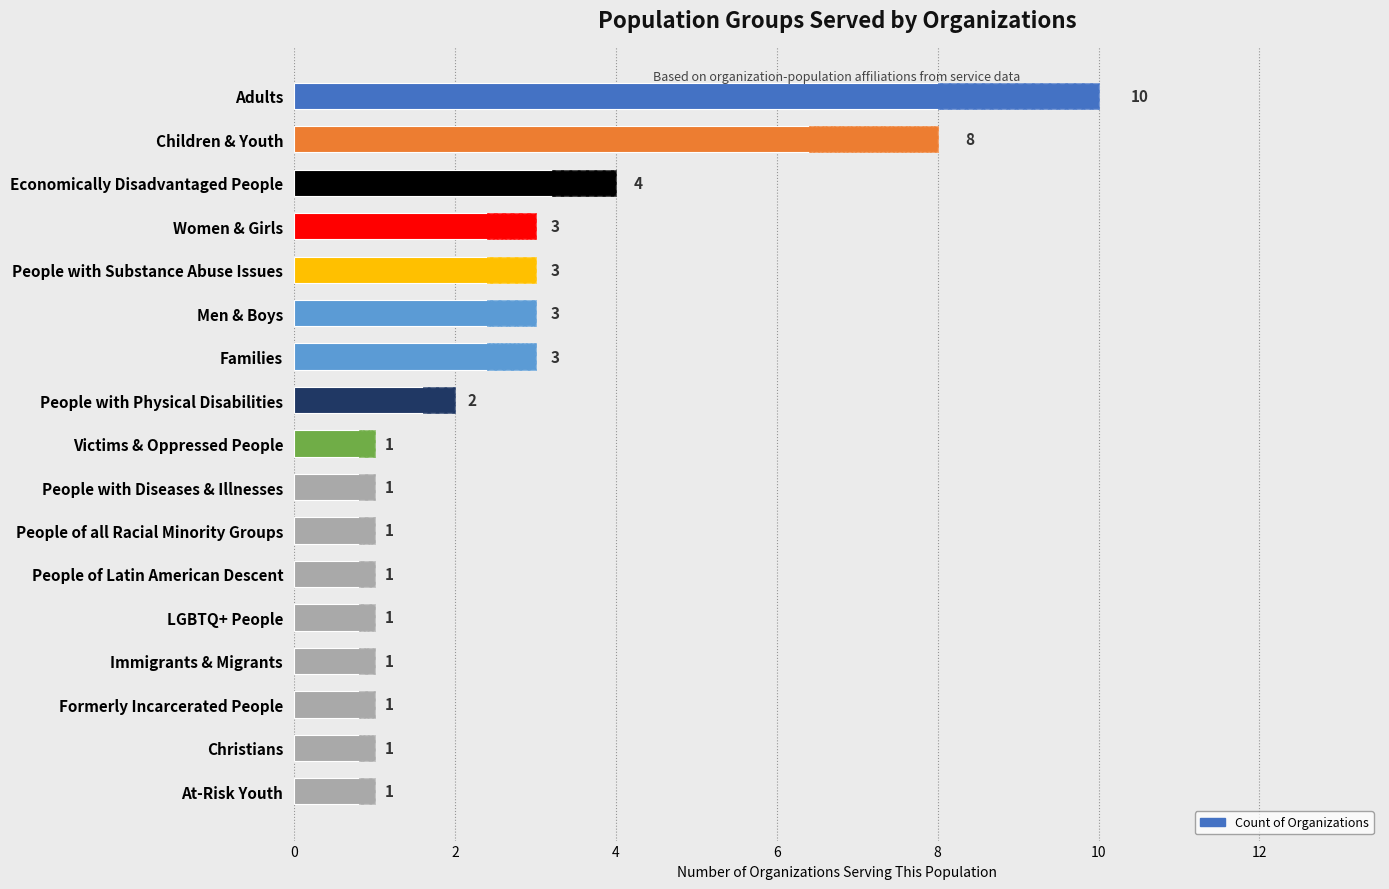

What is the difference between the maximum and minimum values?

9